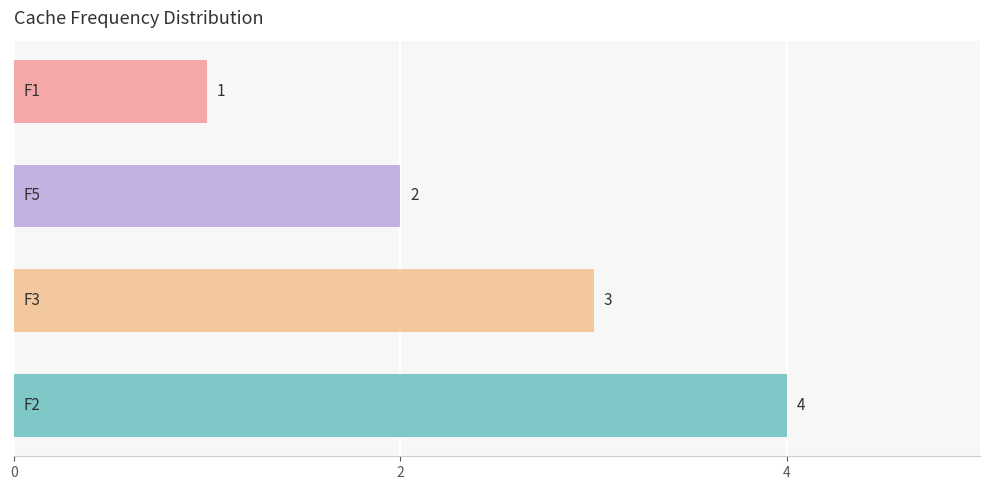

Are the bars grouped side by side (vs. stacked)?

No